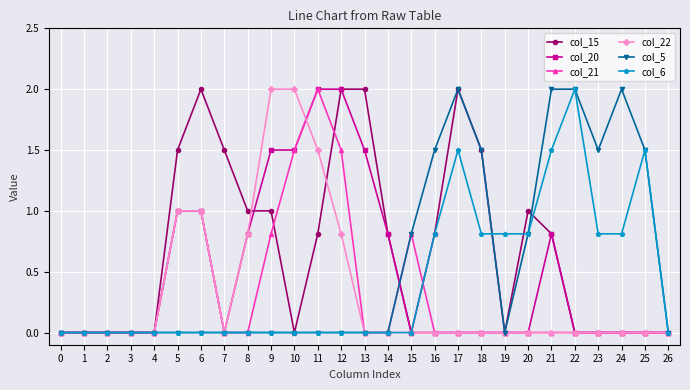

Which series has the largest total across all categories?

col_15